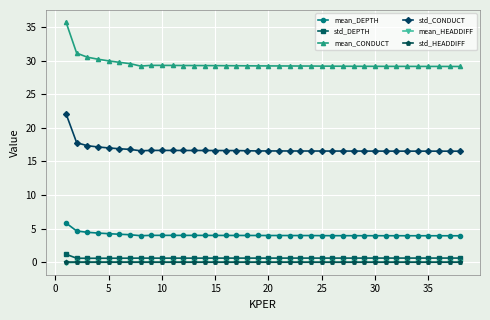

What is the value of the std_DEPTH point at the 1st from the left?

1.2